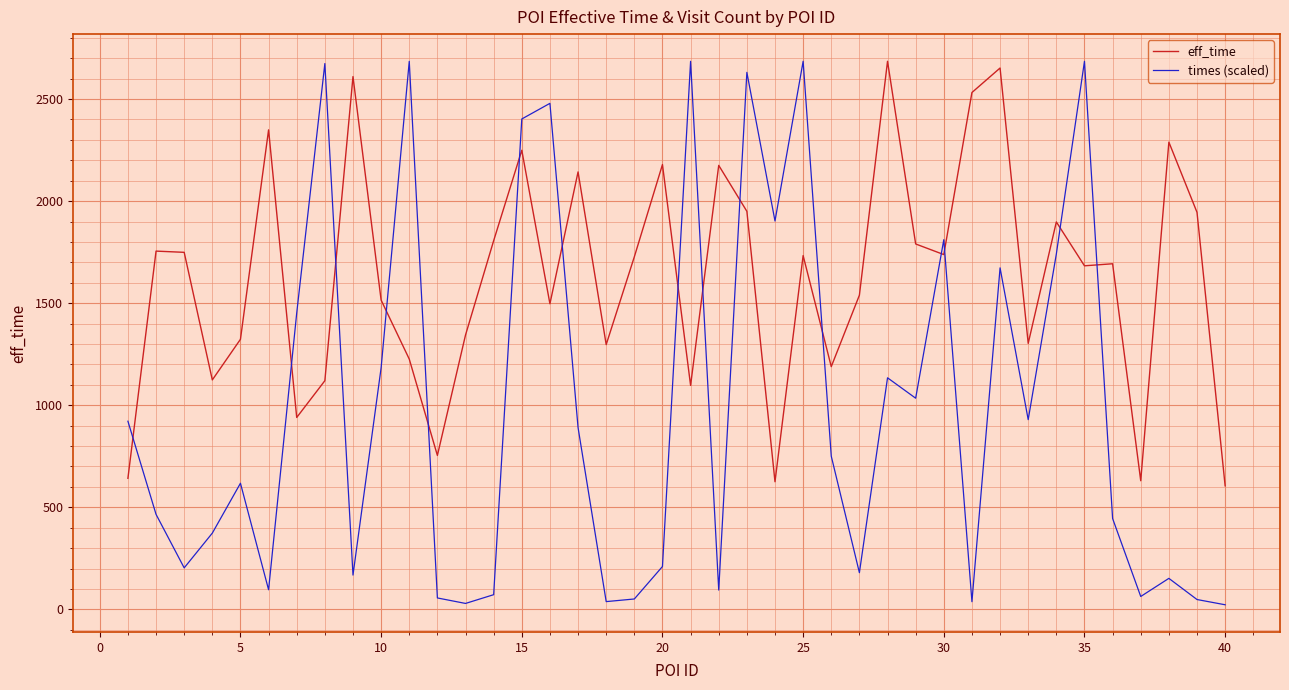

How many times do times (scaled) and eff_time cross each other?

15